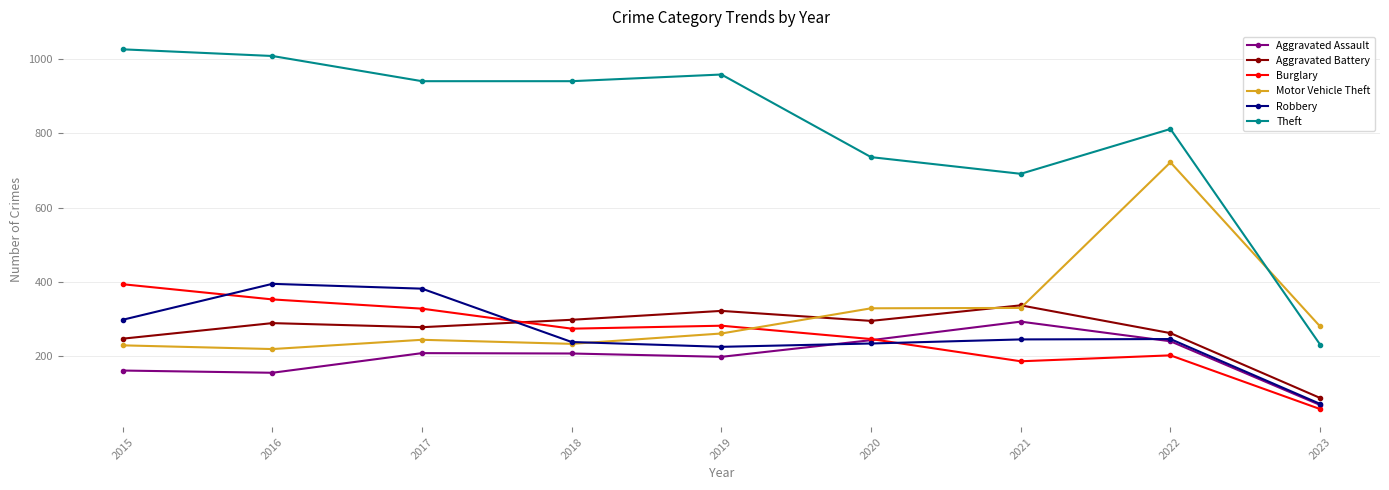

What is the difference between the Aggravated Assault values at 2015 and 2019?

37